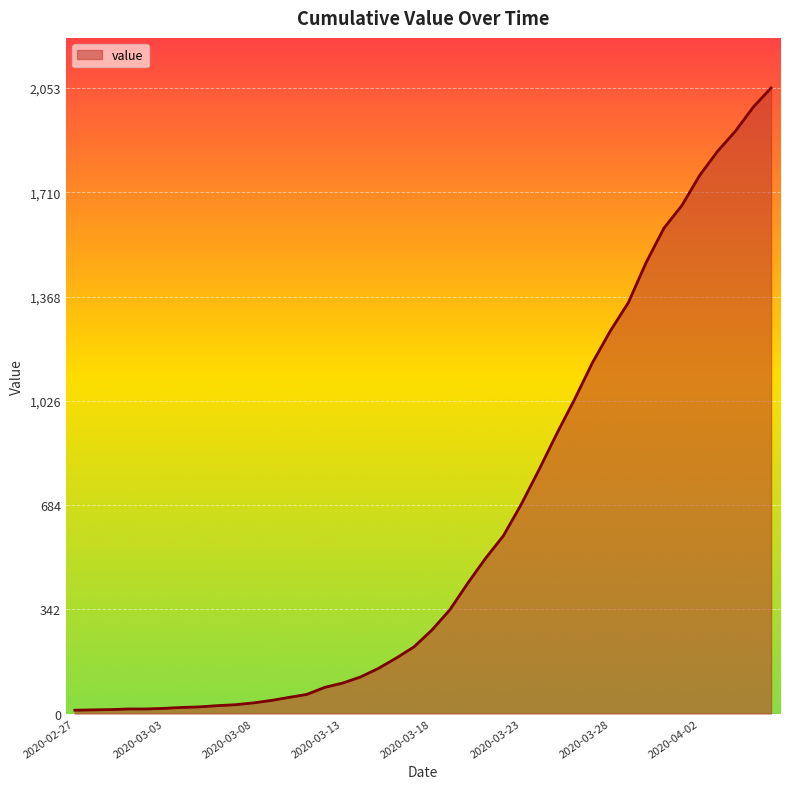

What is the maximum value shown in the chart?

2053